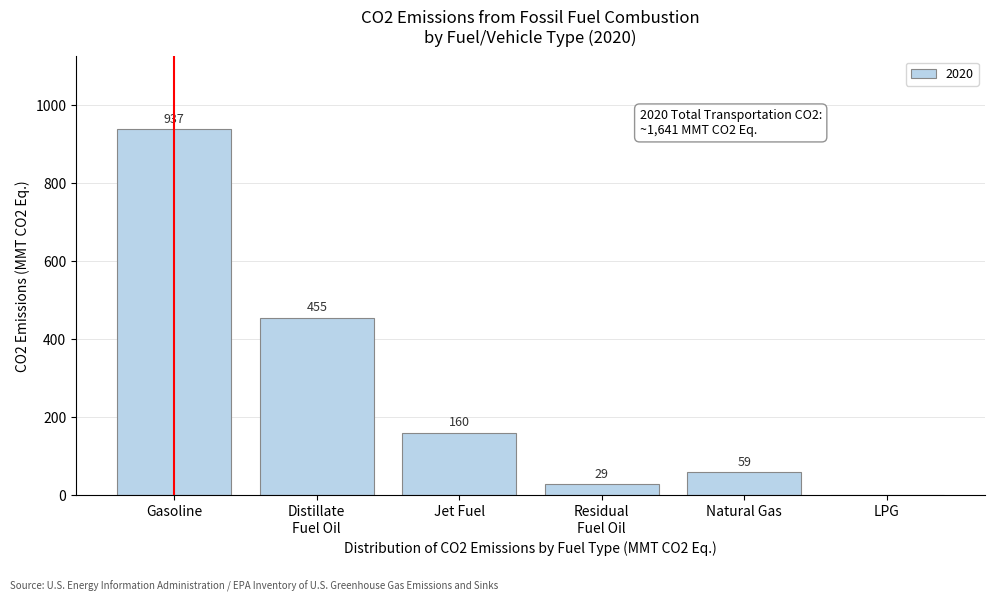

What is the sum of the values at LPG and Jet Fuel?

160